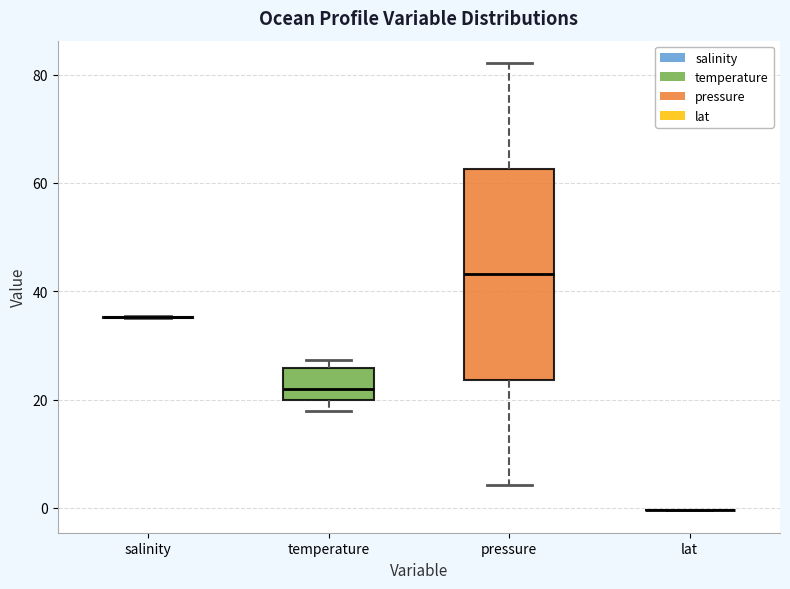

Where does the median line of the box for pressure sit on the y-axis? The values are not printed on the chart, so give them approximately, as read against the axis.

44